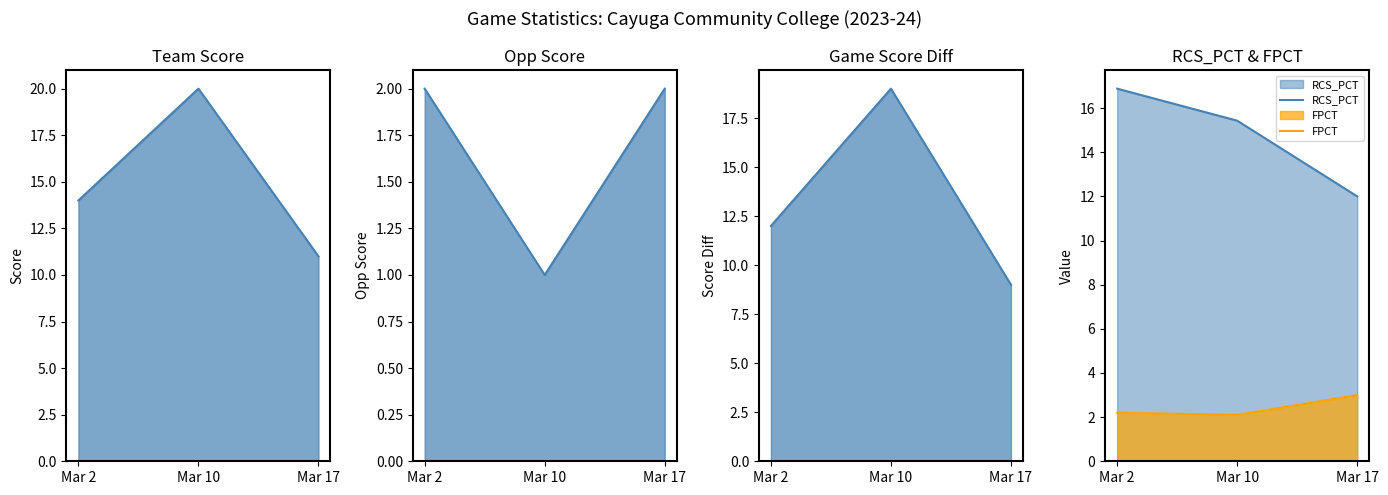

At which label is team_score closest to 15?

Mar 2